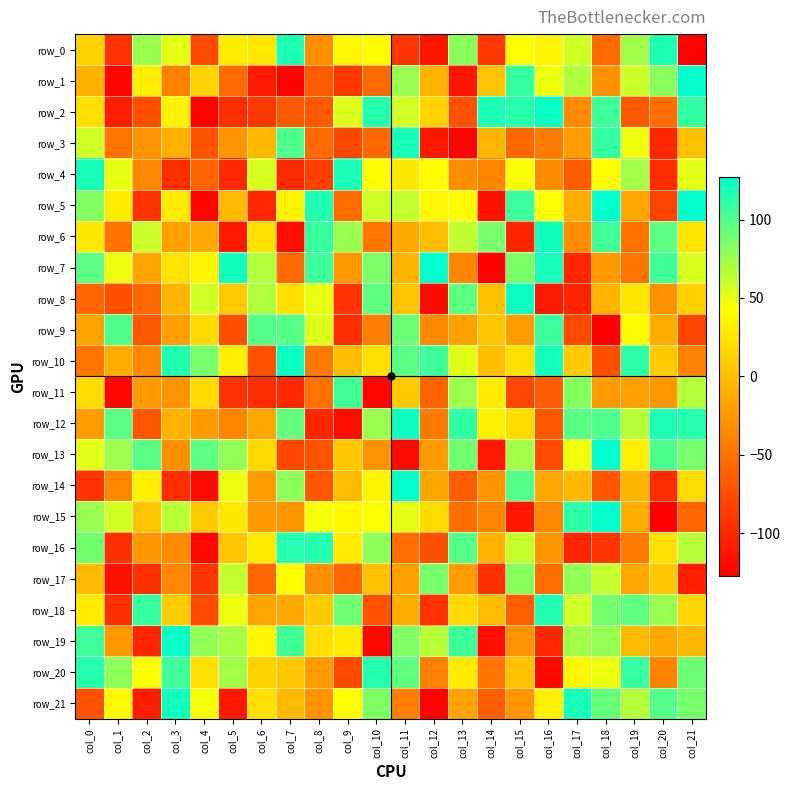

What is the total value across all series at col_17?

285